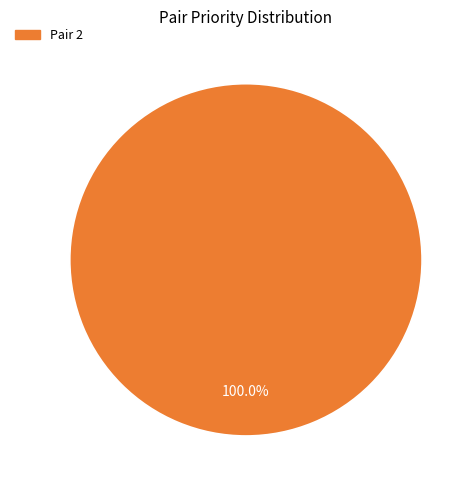

Which category accounts for the majority?

Pair 2